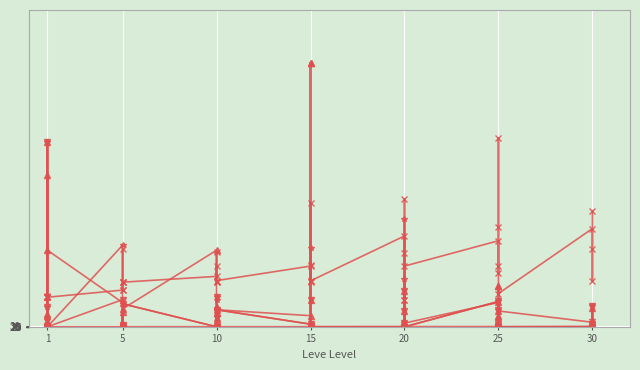

How many values in LevePriceHQ are above zero?

23